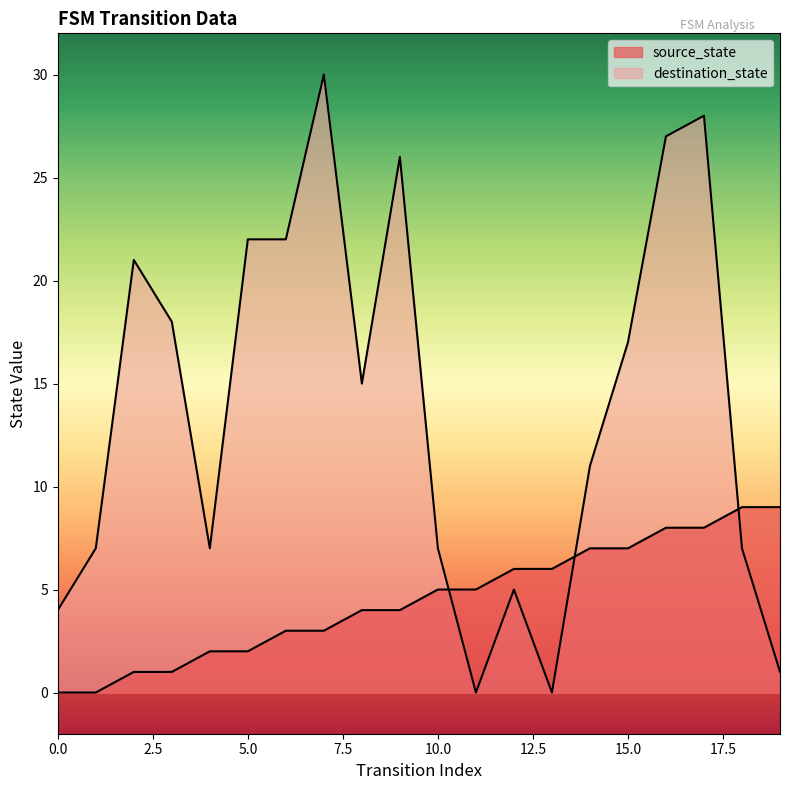

The destination_state series shows 27 at 16. True or false?

True